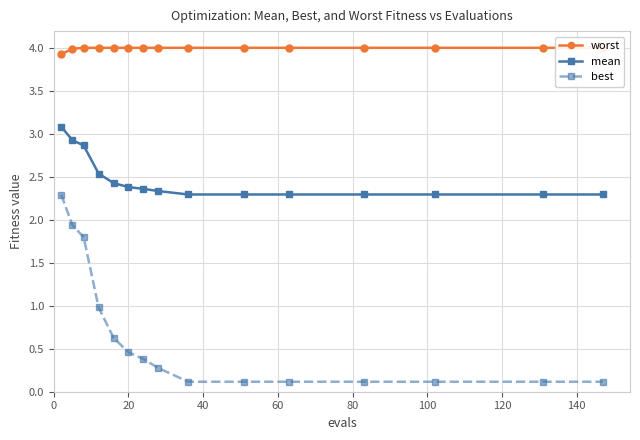

Does the chart display data point markers on the line(s)?

Yes